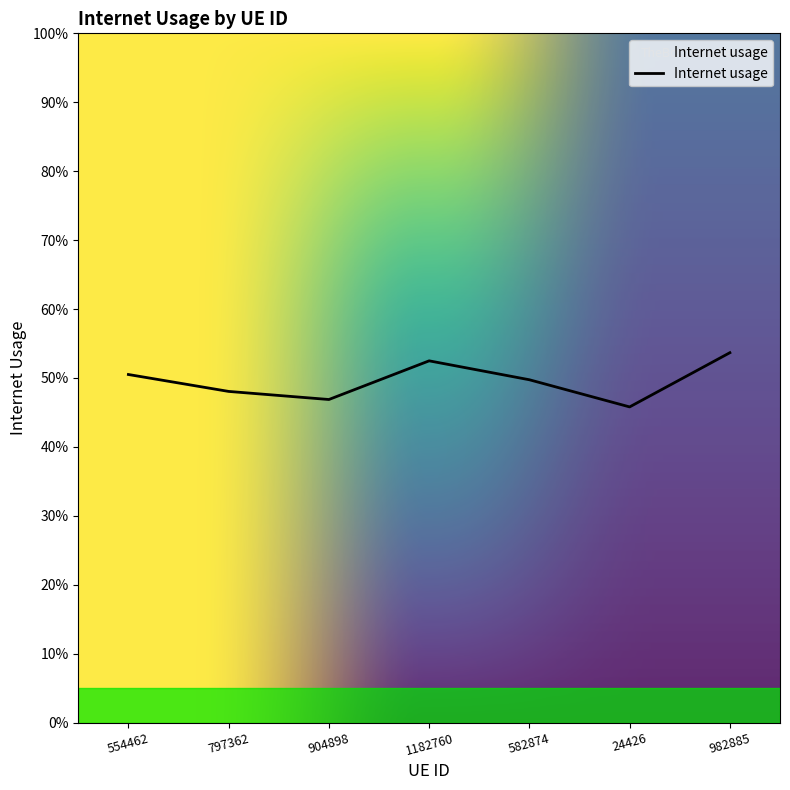

Is this an area chart (filled region under the line)?

Yes